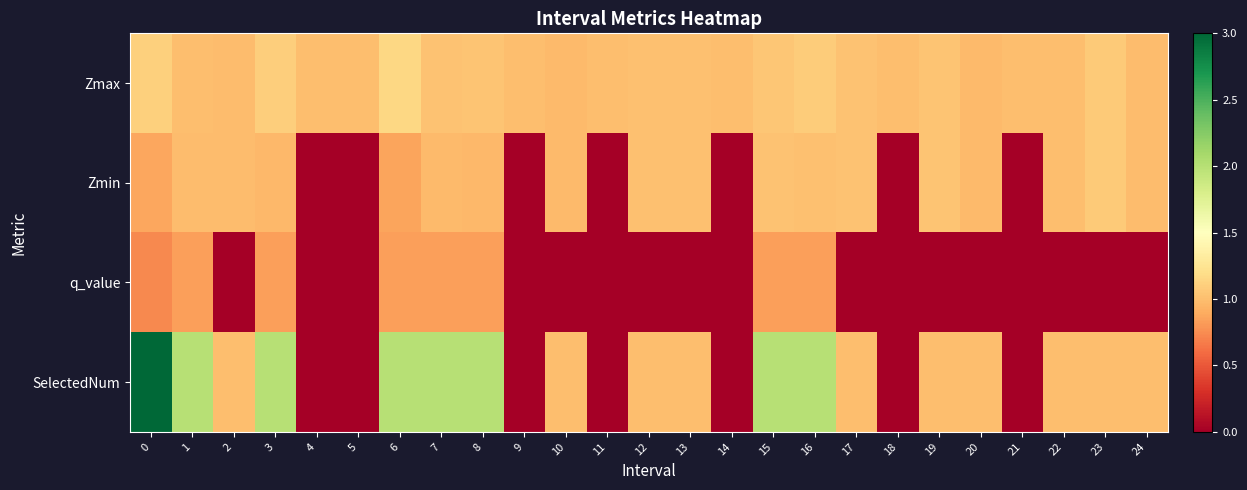

At how many categories does at least one series exceed 2?

1